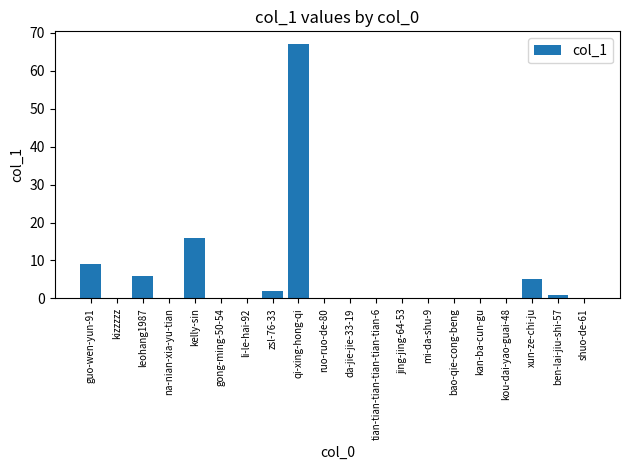

The chart shows a value of 0 at tian-tian-tian-tian-tian-tian-6. True or false?

True